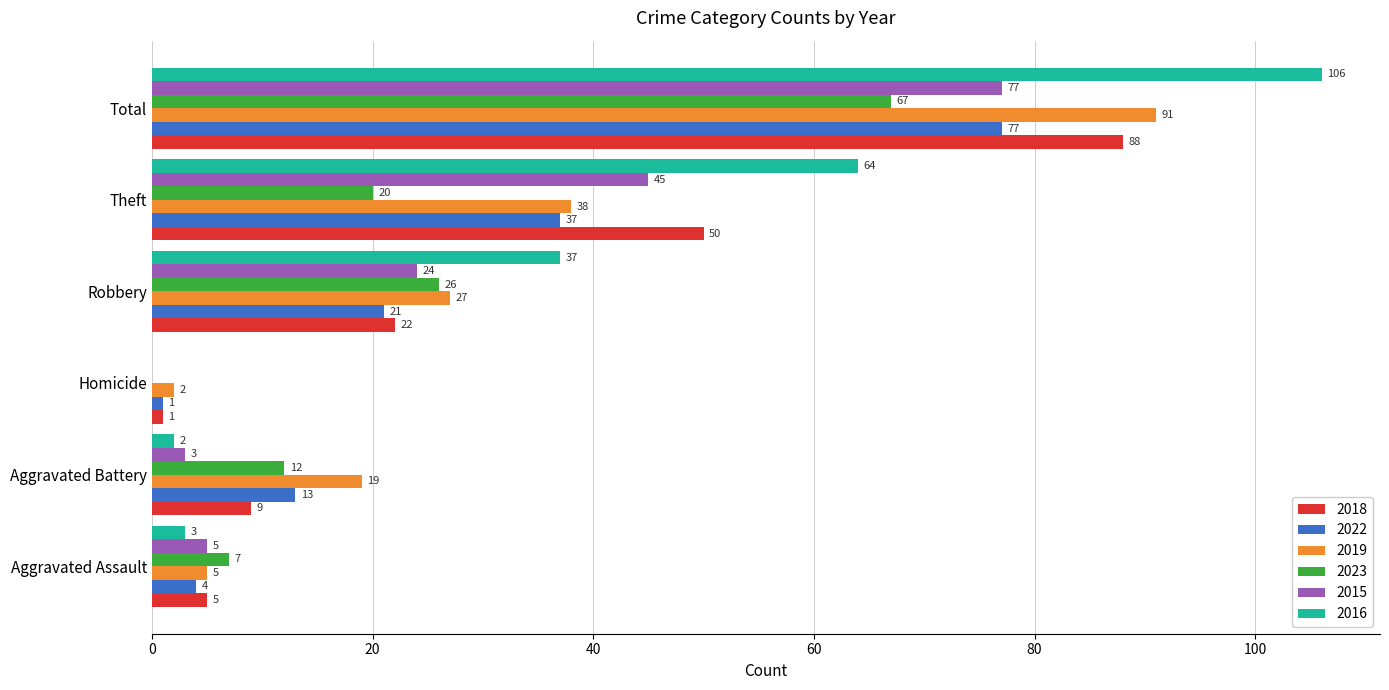

What is the maximum value shown in the chart?

106